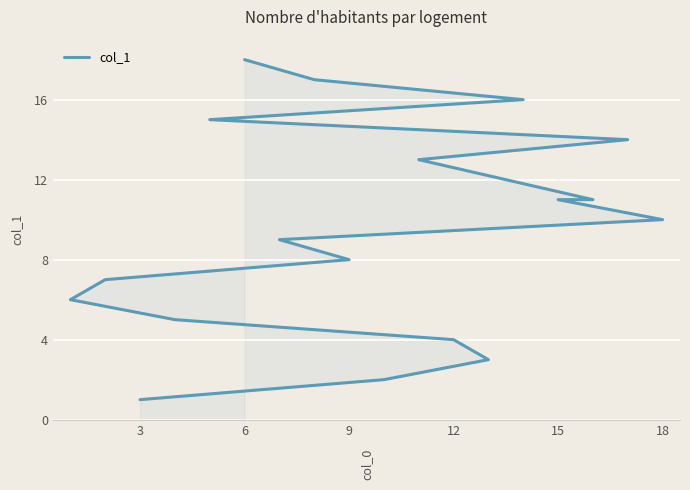

How many values are below 10?

9